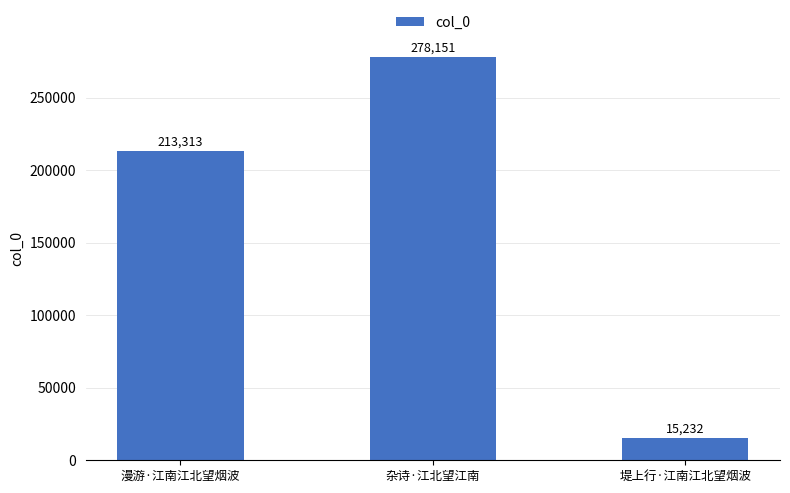

List the labels in order of value, largest first.

杂诗·江北望江南, 漫游·江南江北望烟波, 堤上行·江南江北望烟波